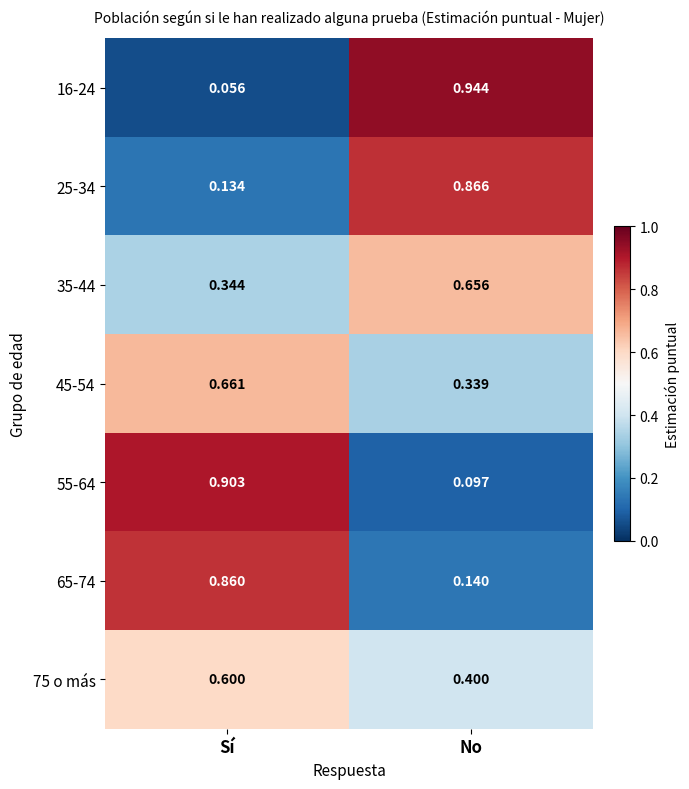

Which label corresponds to the smallest value in the chart?

Sí